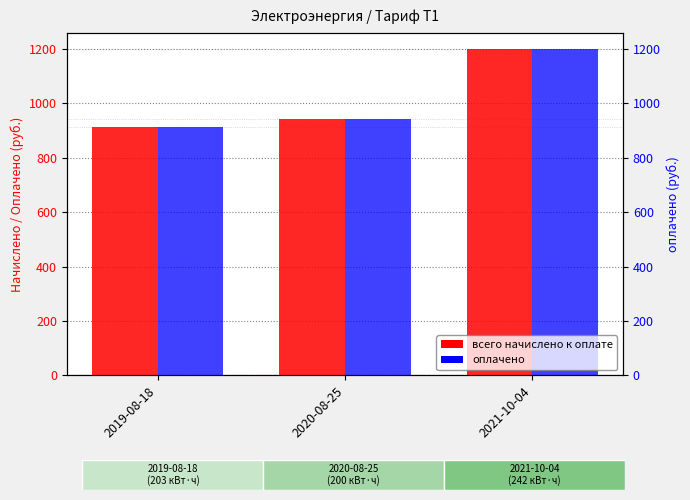

True or false: всего начислено к оплате has a value of 1747.5 at 2021-10-04.

False